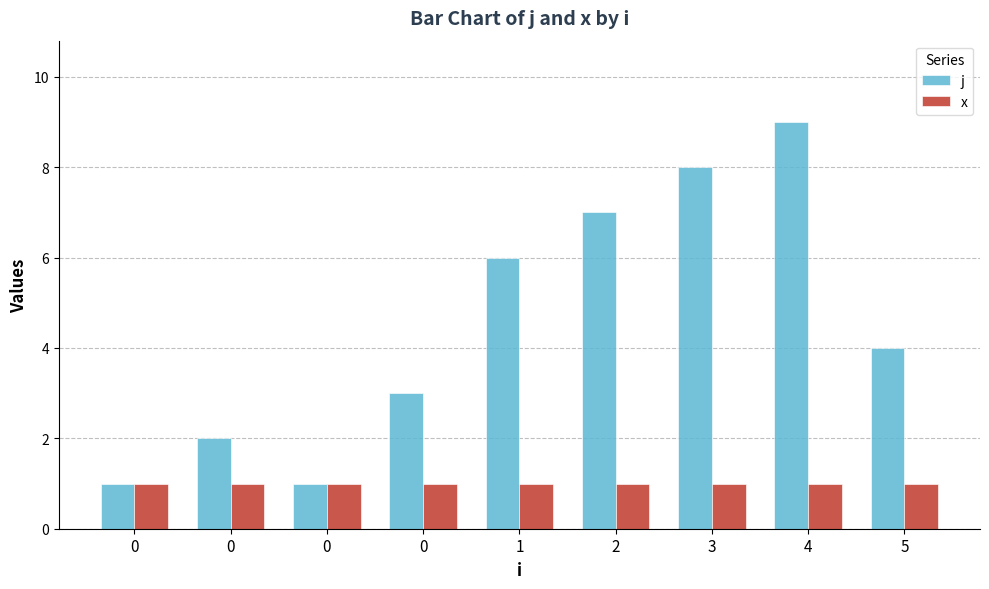

Reading left to right, transcribe all the data shown in this chart.

j: 0=1	0=2	0=1	0=3	1=6	2=7	3=8	4=9	5=4
x: 0=1	0=1	0=1	0=1	1=1	2=1	3=1	4=1	5=1